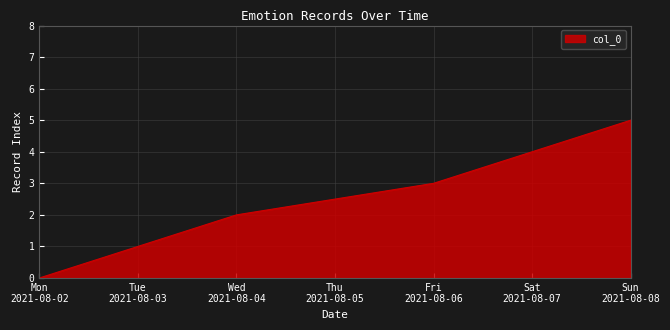

At which category does the chart reach its minimum across all series?

Mon
2021-08-02